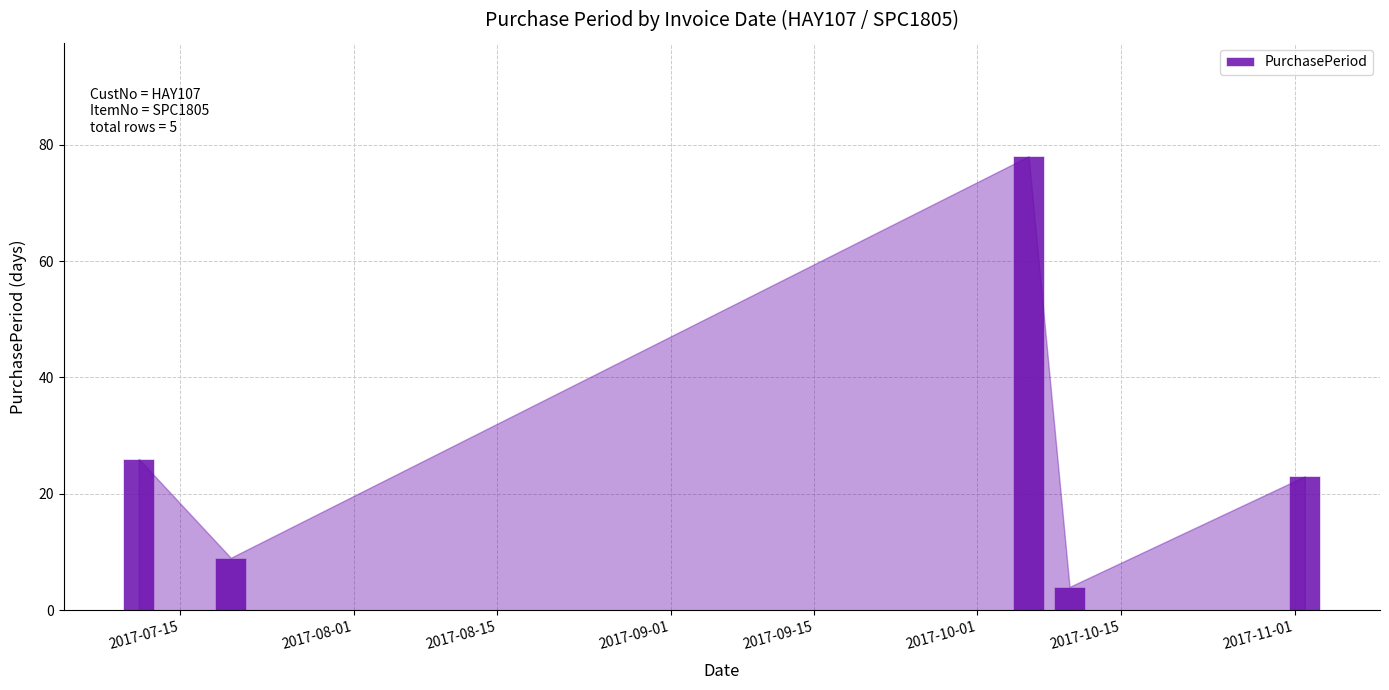

What is the value of the 5th bar from the left?

23